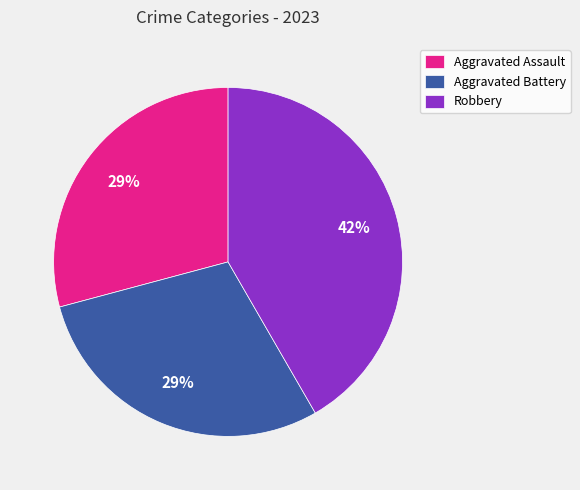

Is it true that Aggravated Battery is 44% of the pie?

False